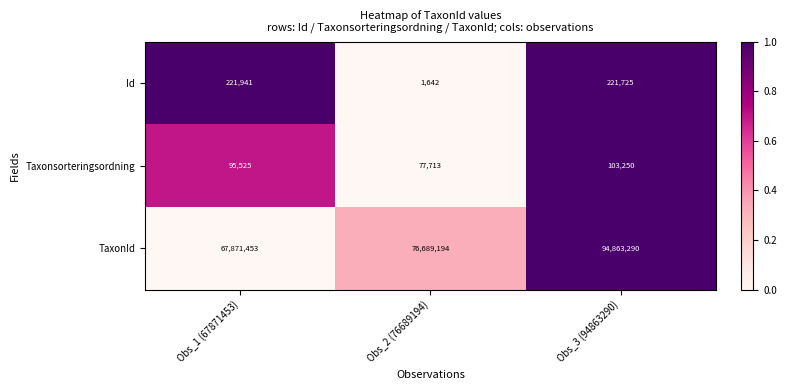

What is the minimum value for Taxonsorteringsordning?

77713